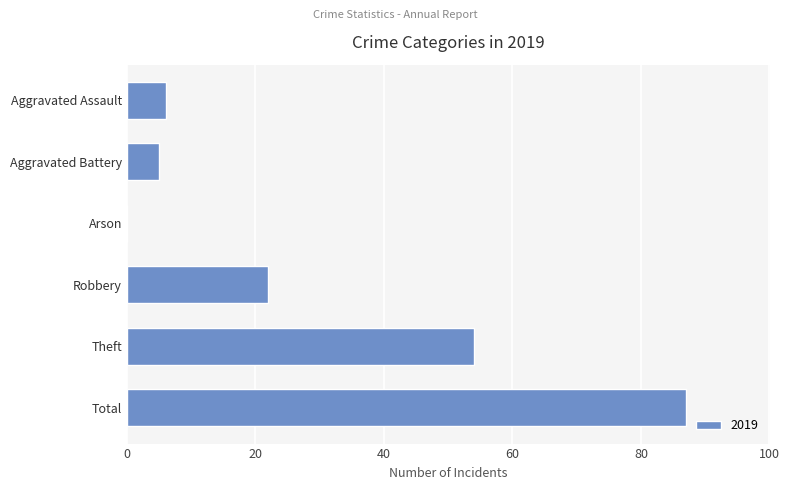

The value at Theft is 54. True or false?

True